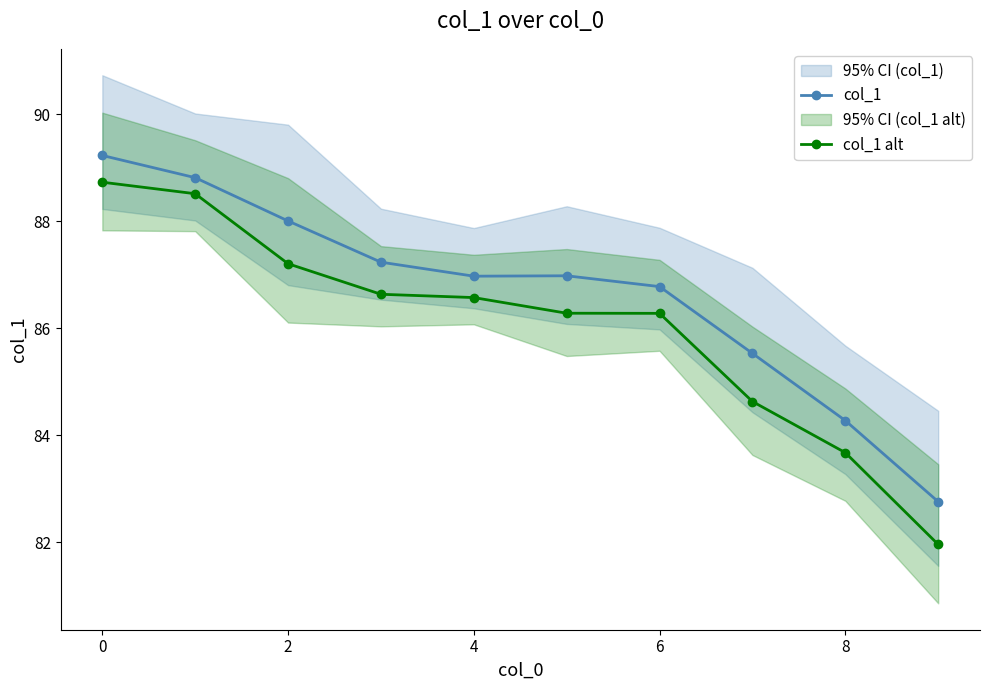

Where does the col_1 alt series first go above 86?

0